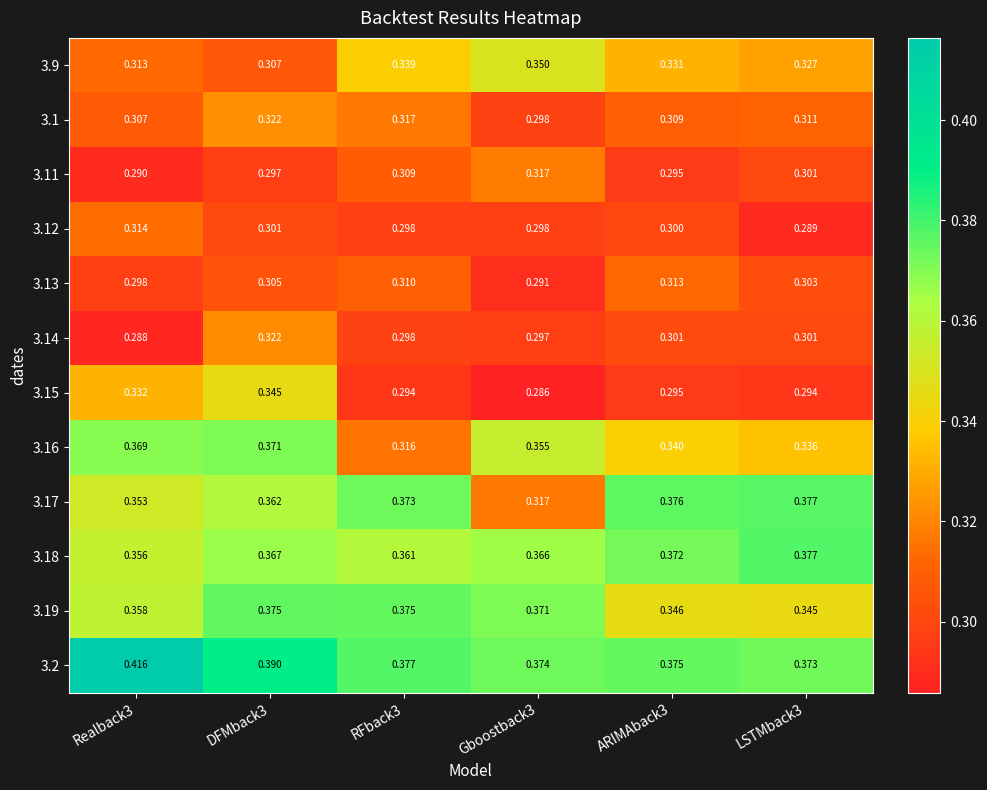

Which series has the largest range (max minus min)?

3.17